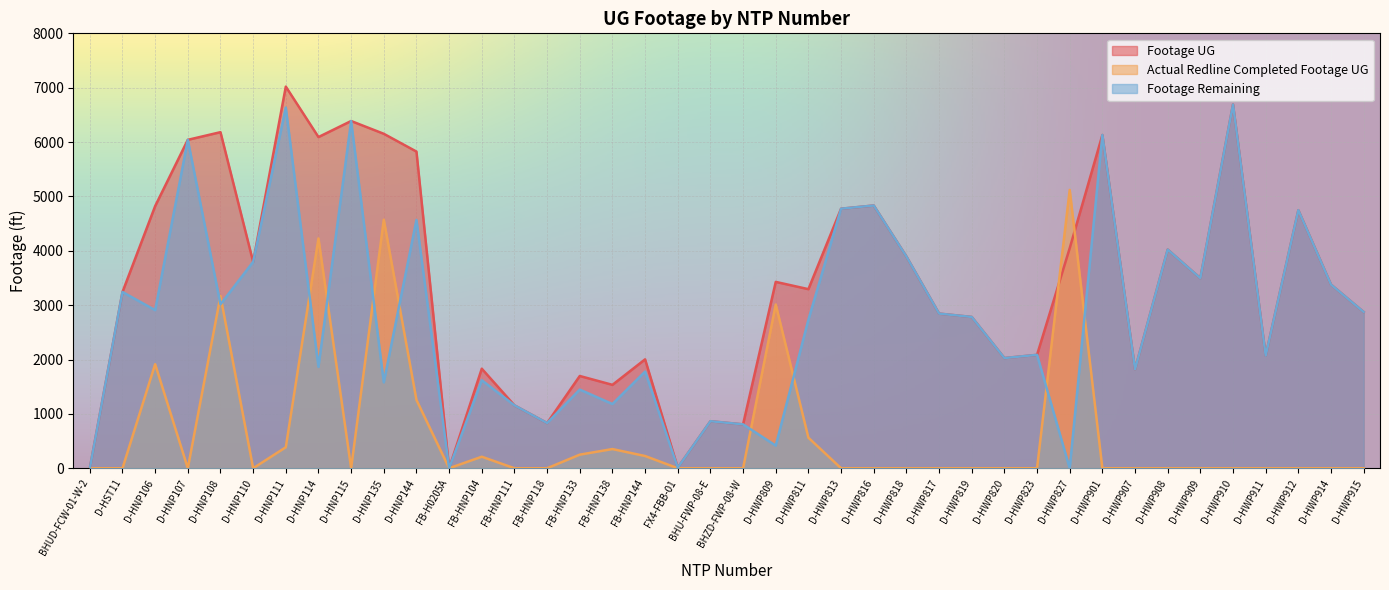

True or false: Footage Remaining and Footage UG intersect in this chart.

False